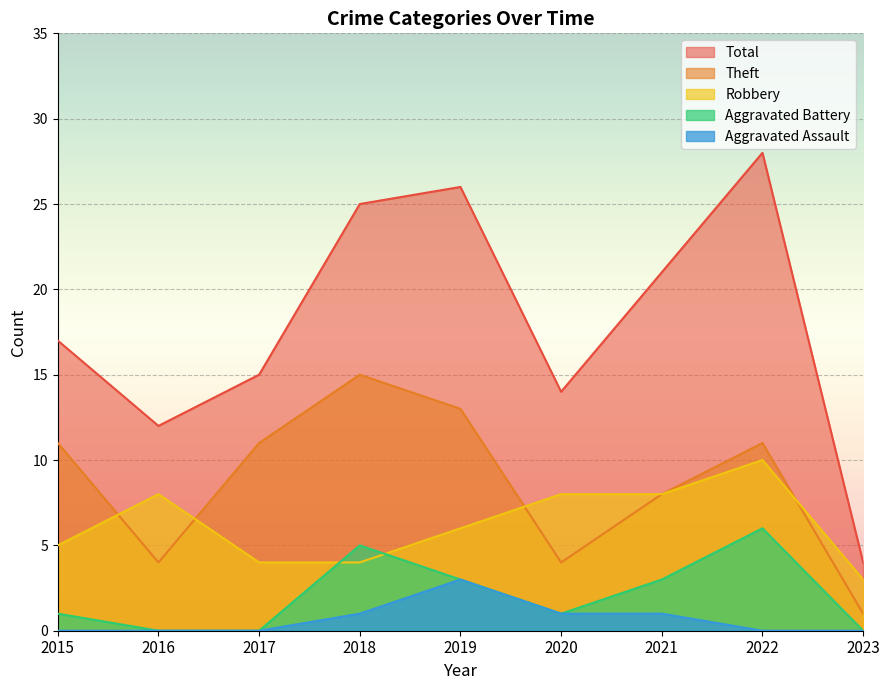

Which series has the largest total across all categories?

Total